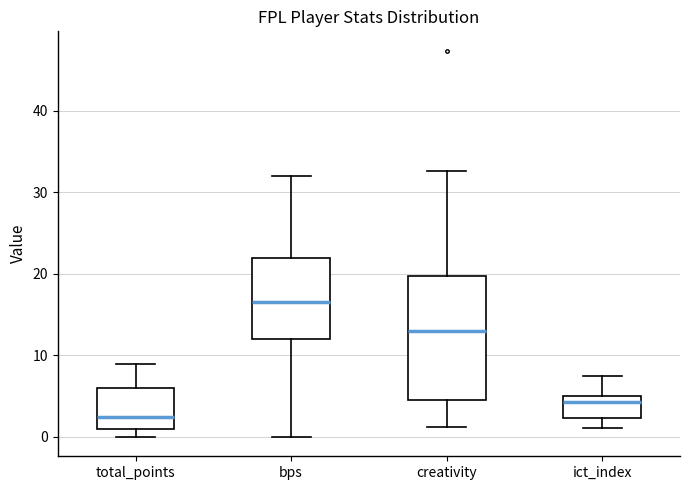

Reading left to right, transcribe this box plot: for each box, give where its median line is, the range the box spans, and where its two whiskers end, as read against the y-axis. The values are not printed on the chart, so give them approximately, as read against the axis.

total_points: median 3, box 1 to 6, whiskers 0 to 9
bps: median 17, box 12 to 22, whiskers 0 to 32
creativity: median 13, box 4 to 20, whiskers 1 to 33
ict_index: median 4, box 2 to 5, whiskers 1 to 8